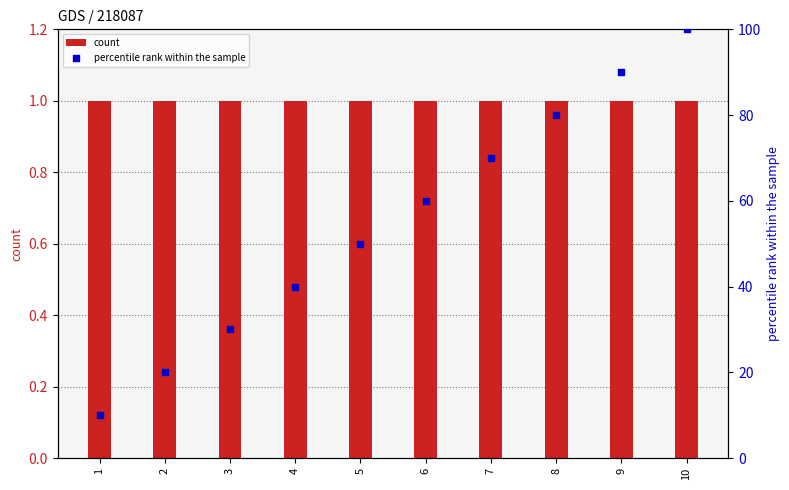

At how many categories does at least one series exceed 83?

2